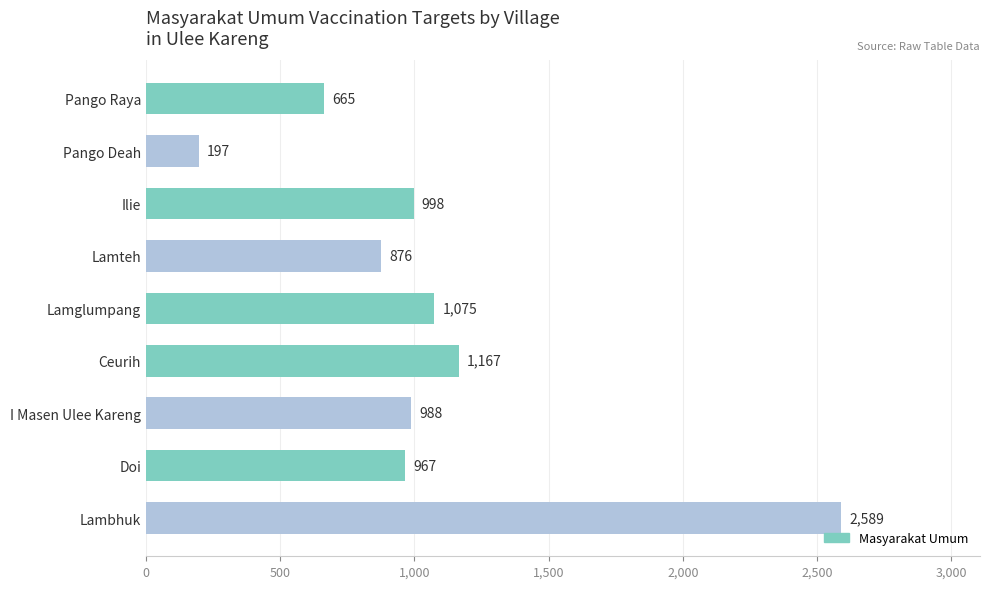

What is the label of the 1st bar from the top?

Pango Raya